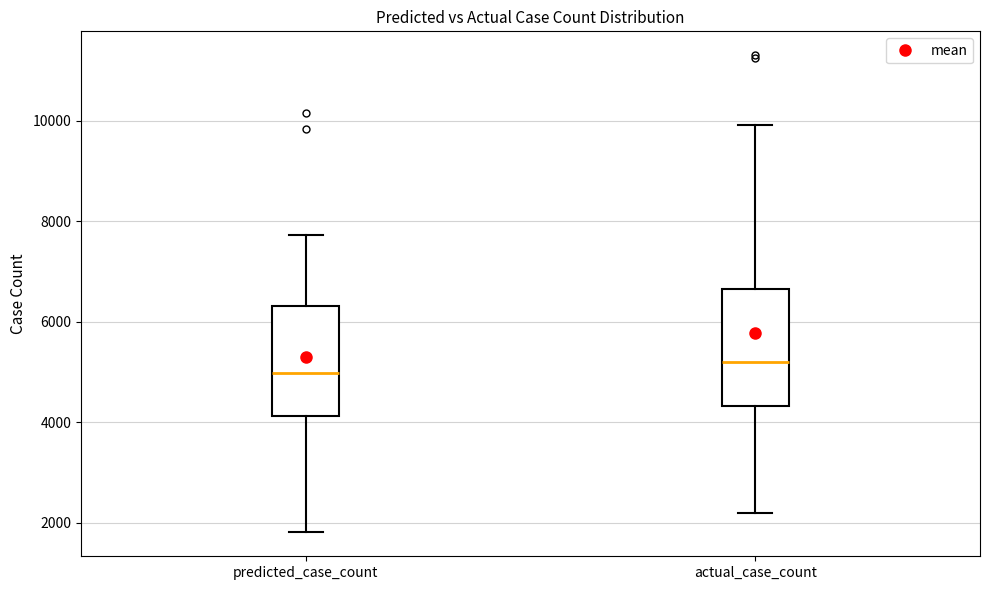

Where does the median line of the box for predicted_case_count sit on the y-axis? The values are not printed on the chart, so give them approximately, as read against the axis.

5000